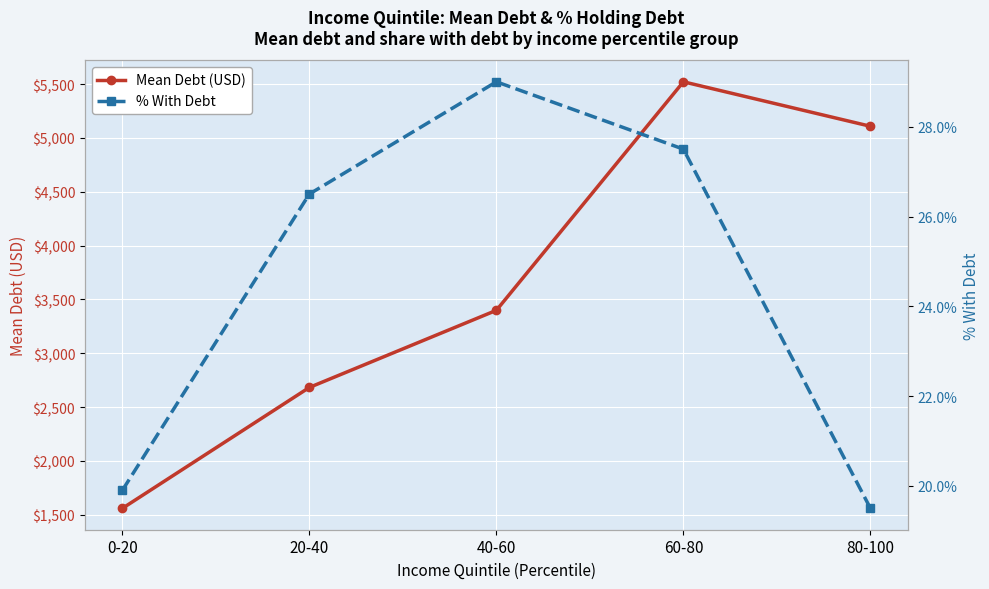

What are all the series names shown in the legend?

Mean Debt (USD), % With Debt